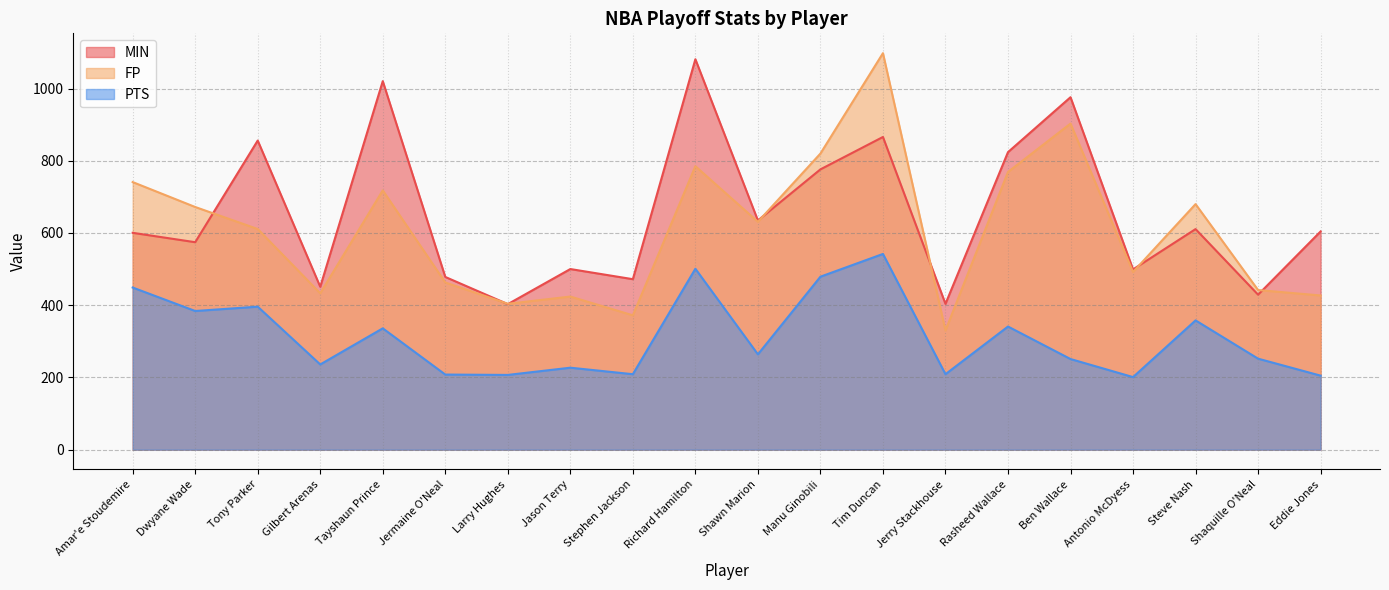

True or false: FP and PTS cross at least once.

False